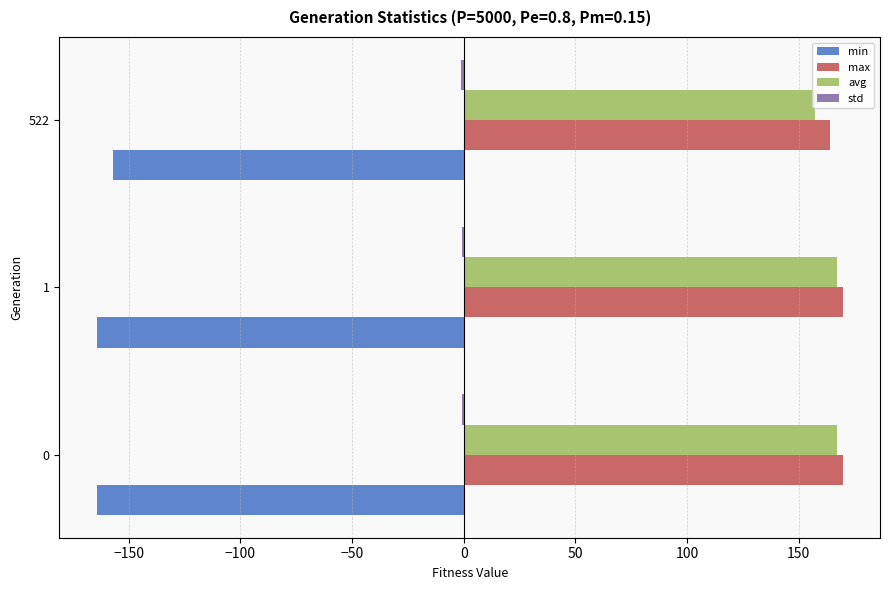

Is it true that avg equals 167.4 at 0?

True